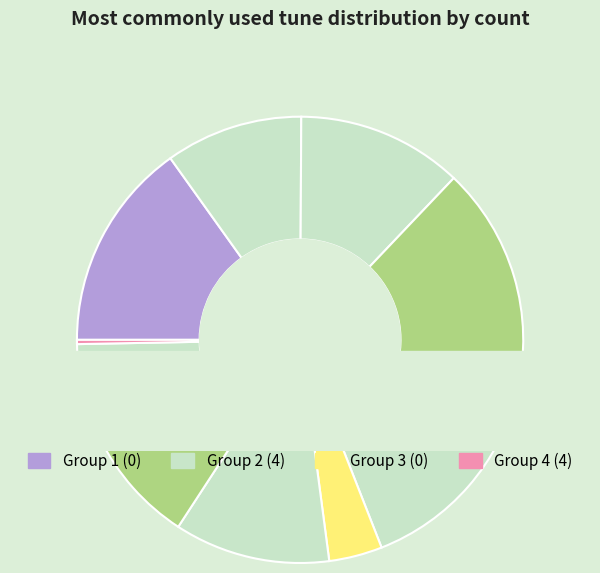

To the nearest percent, what is the average slice percentage?

10%